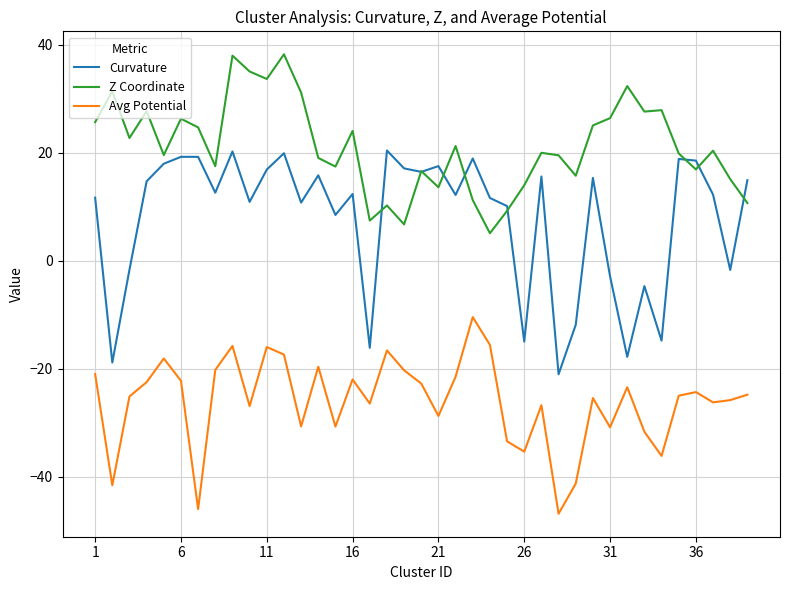

Rank the series by their average value, from lowest to highest.

Avg Potential, Curvature, Z Coordinate